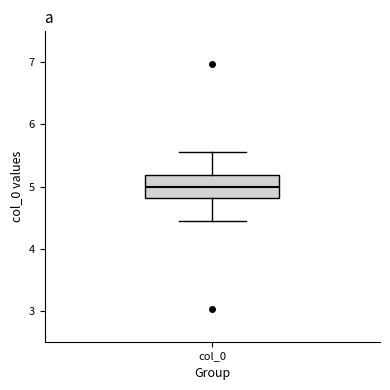

Read this box plot against the y-axis: the position of the median line, the range covered by the box, and the ends of both whiskers. The values are not printed on the chart, so give them approximately, as read against the axis.

median 5.0, box 4.8 to 5.2, whiskers 4.4 to 5.6